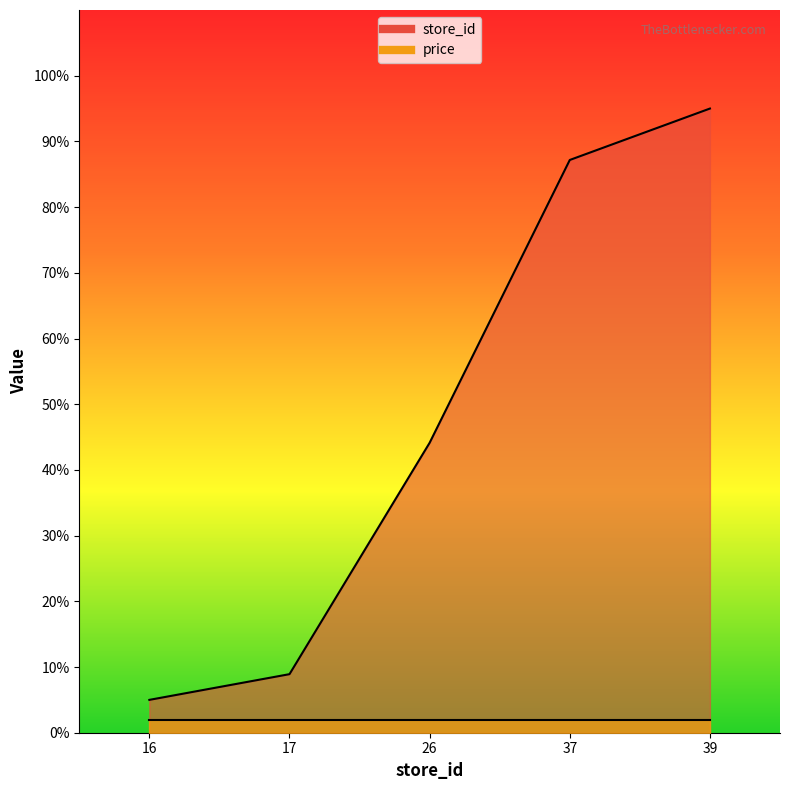

Where does the data first go above 44?

26